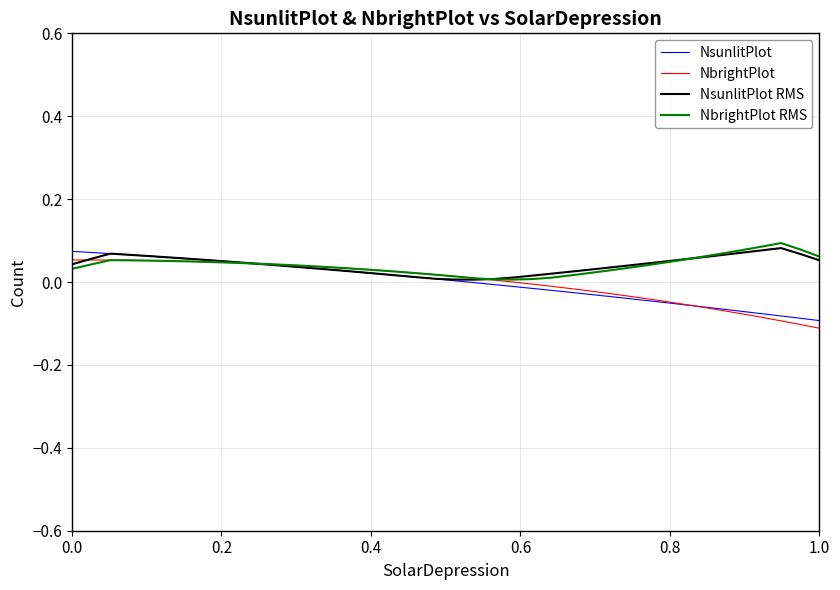

What is the difference between the maximum and minimum values in the NsunlitPlot RMS series?

0.1